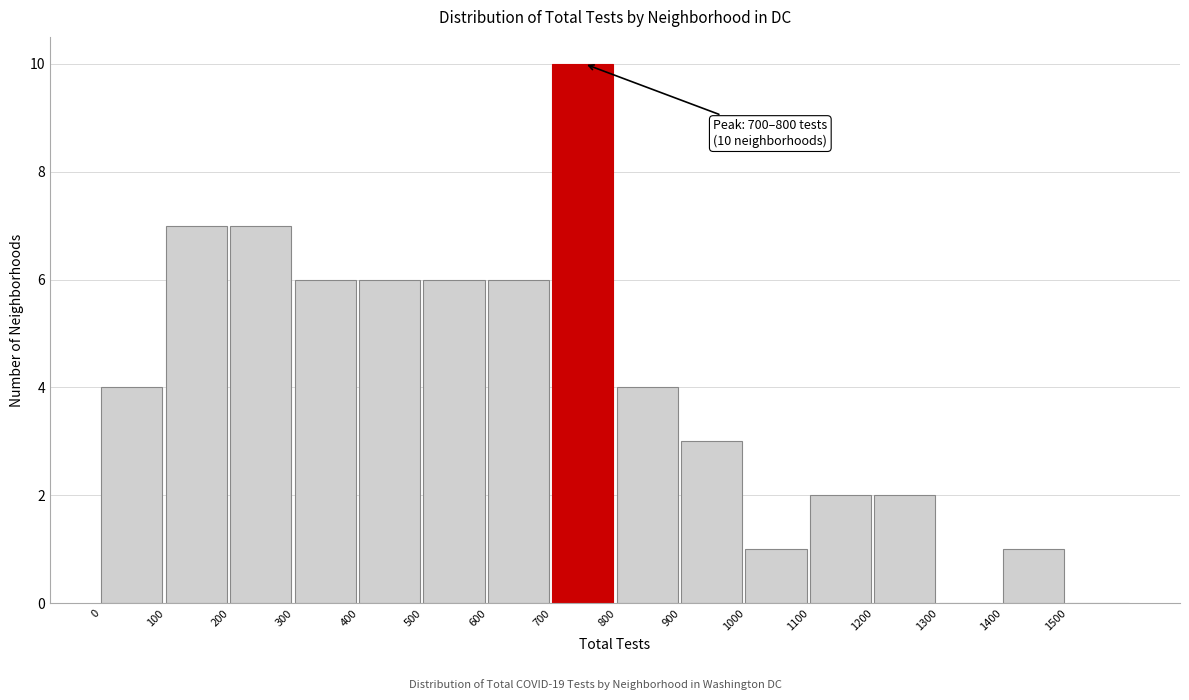

Which range on the x-axis has the tallest bar?

700 to 800